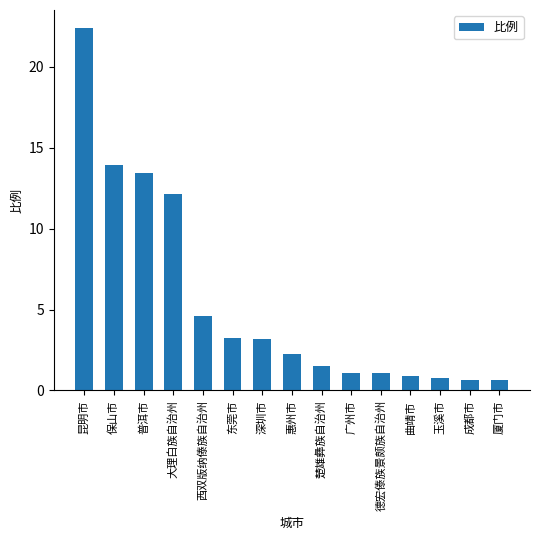

Where does the data first go above 2?

昆明市